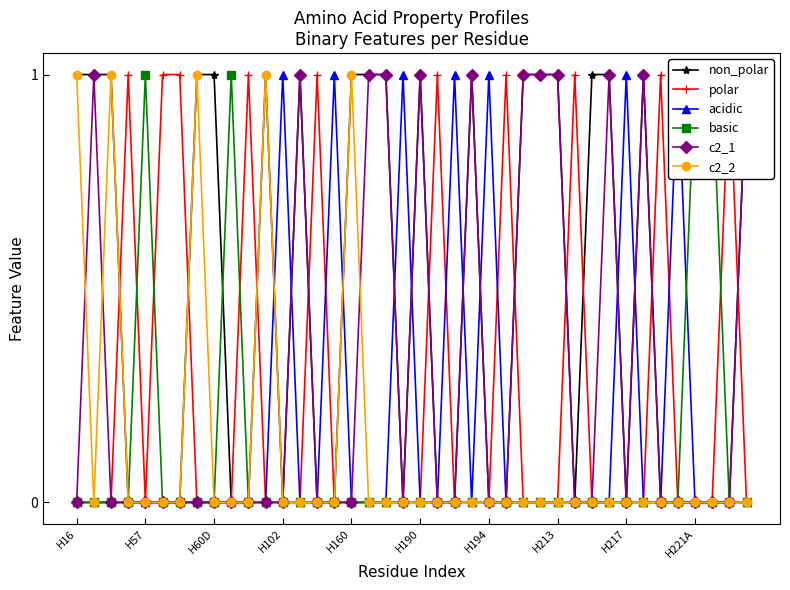

True or false: c2_2 has more than 1 points higher than both neighbors.

True